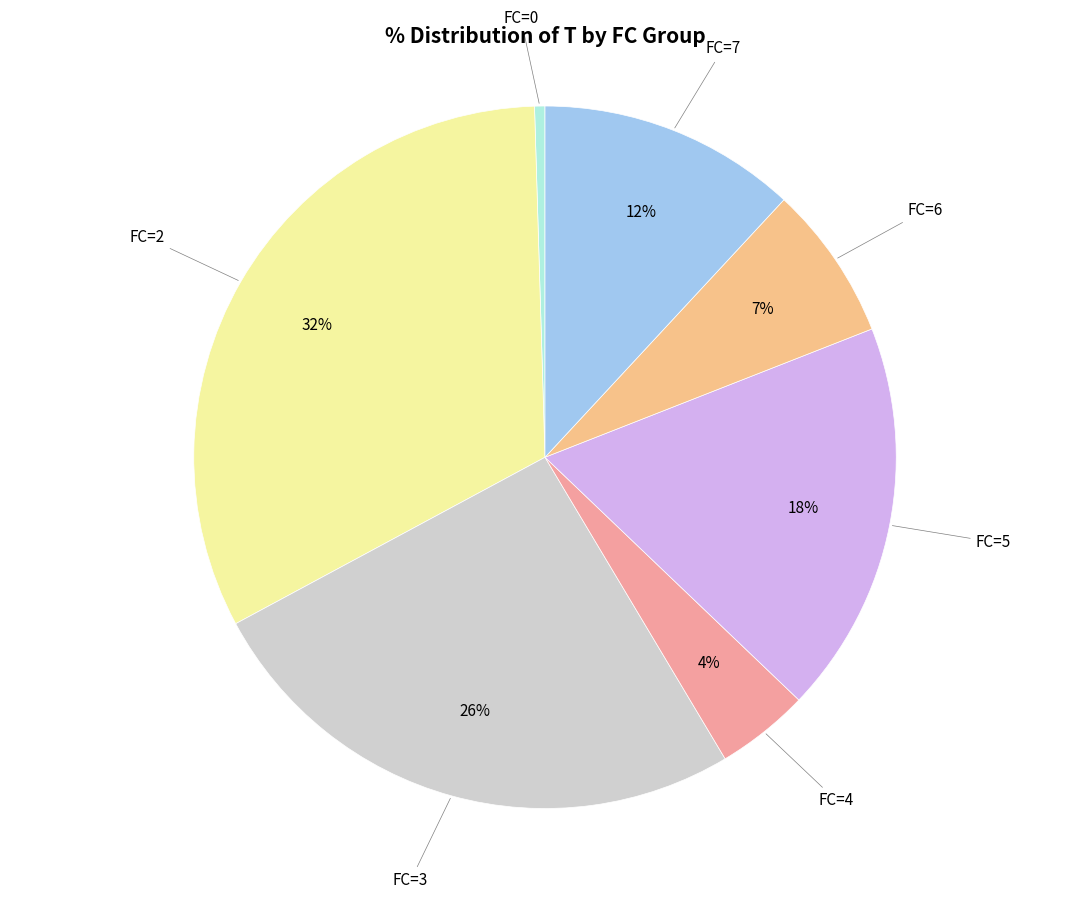

To the nearest percent, what is the difference between the largest and smallest slice percentages?

32%